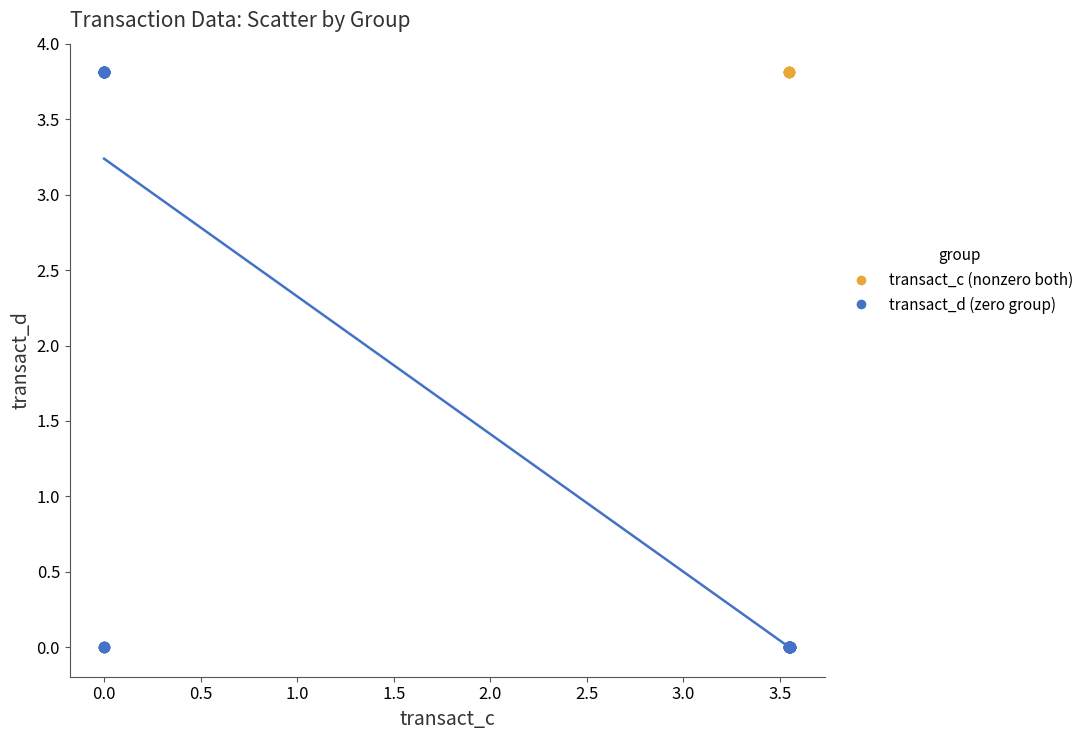

Which series contains the lowest Y value?

transact_d (zero group)